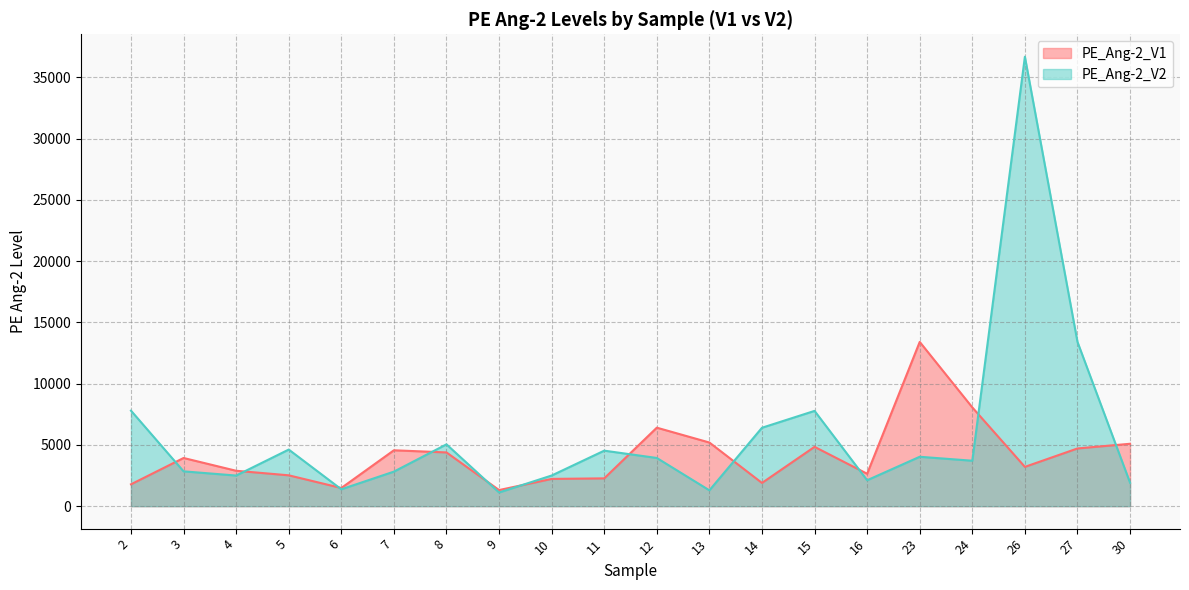

True or false: PE_Ang-2_V2 has a value of 6058.8 at 24.

False